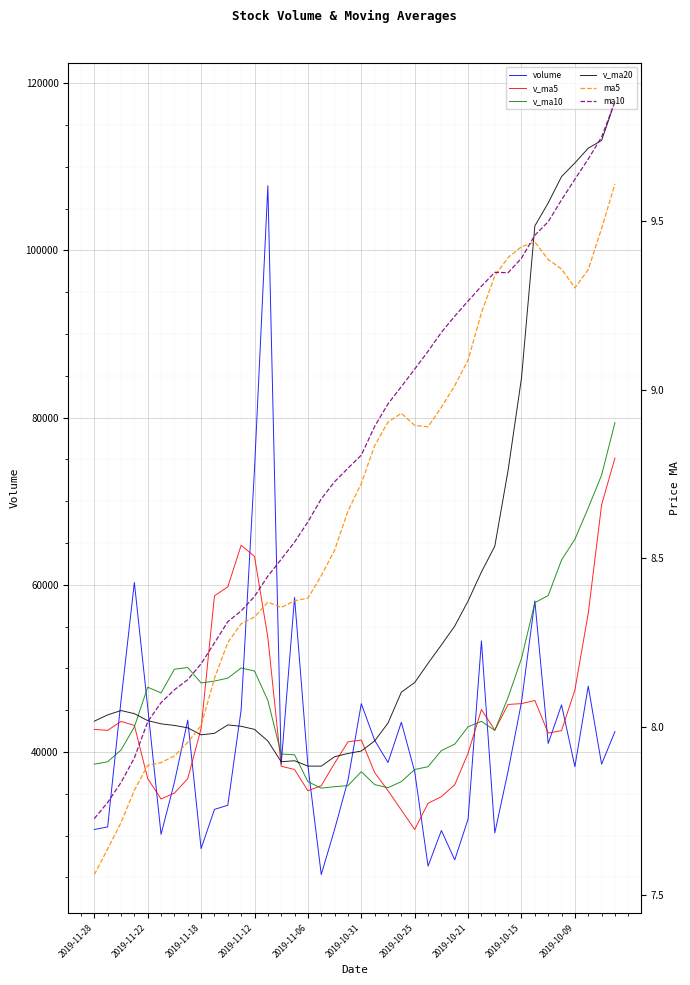

The volume series shows 113043.3 at 2019-11-12. True or false?

False